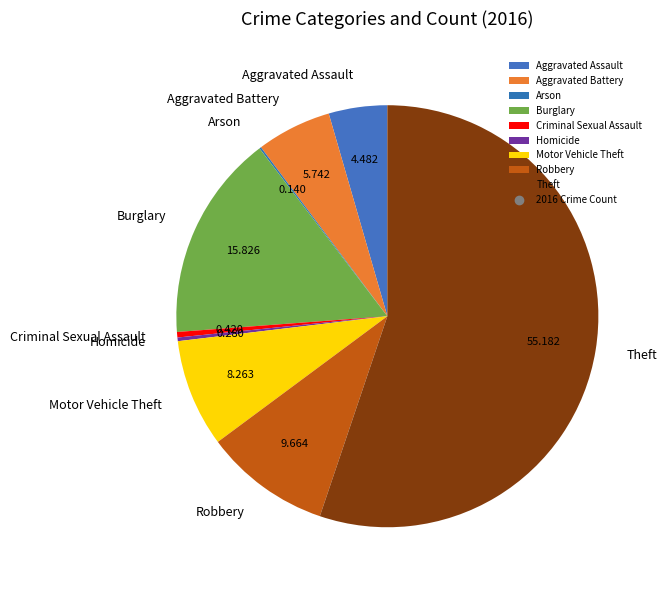

Is Aggravated Assault the majority of the pie?

No